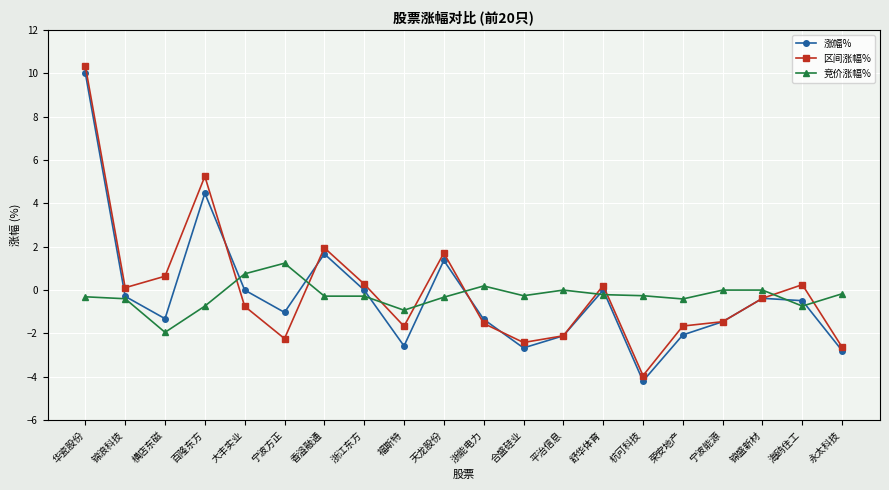

True or false: 区间涨幅% has a value of -0.8 at 大丰实业.

True